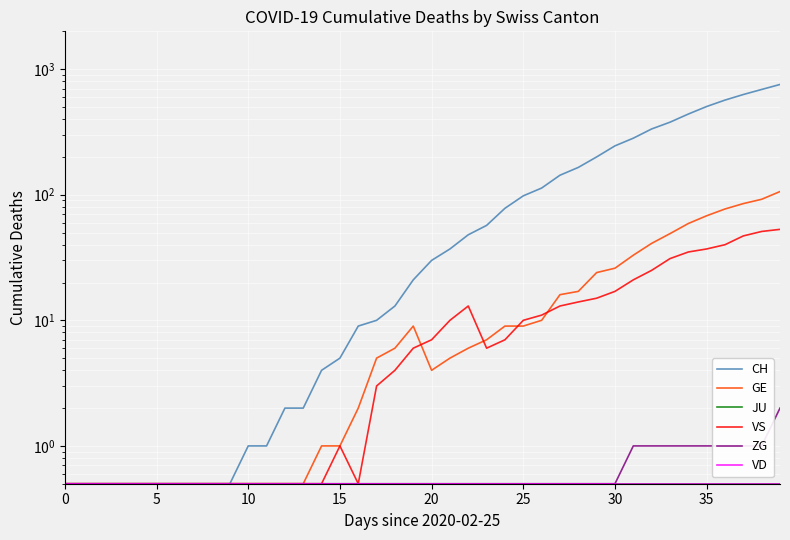

What is the value of the ZG point at the 32nd from the left?

1.0